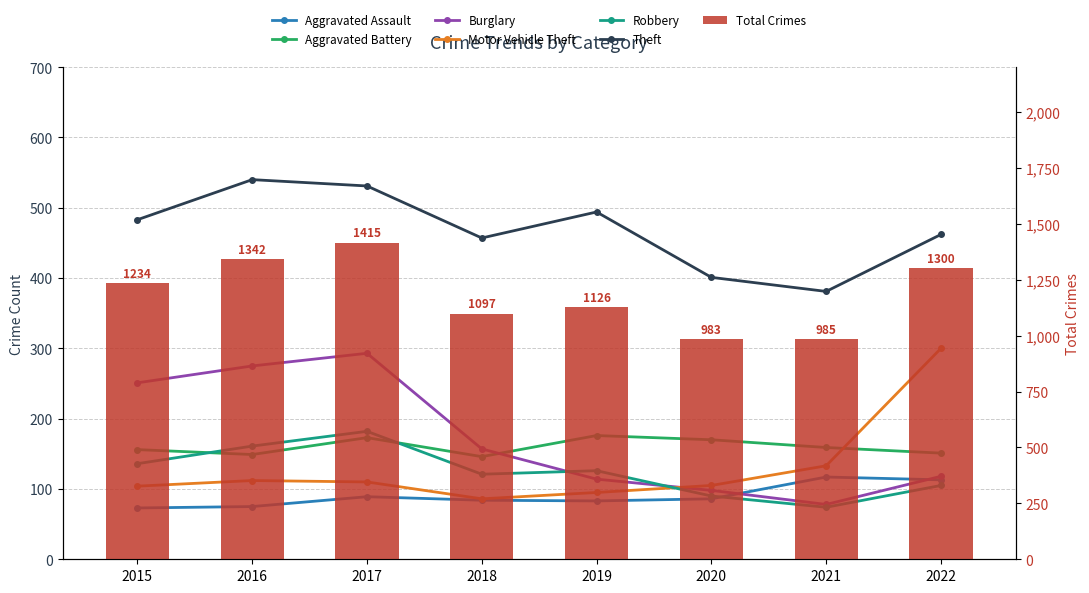

What is the minimum value for Burglary?

78